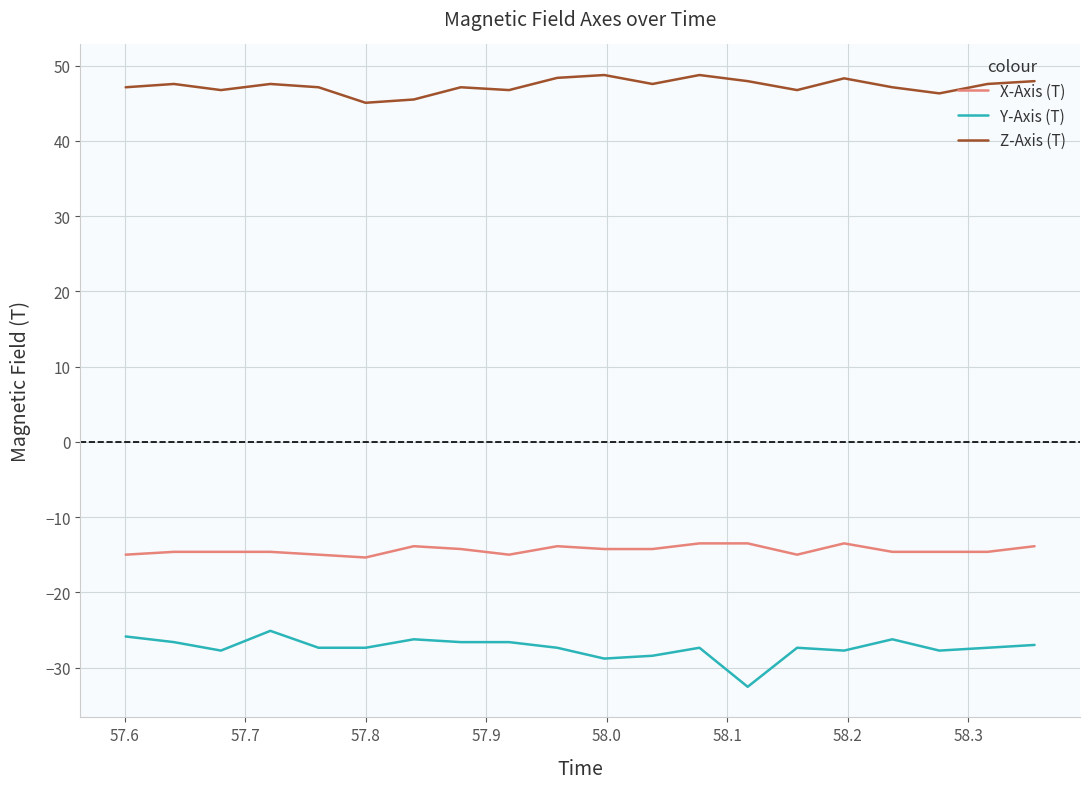

What is the maximum value shown in the chart?

48.7